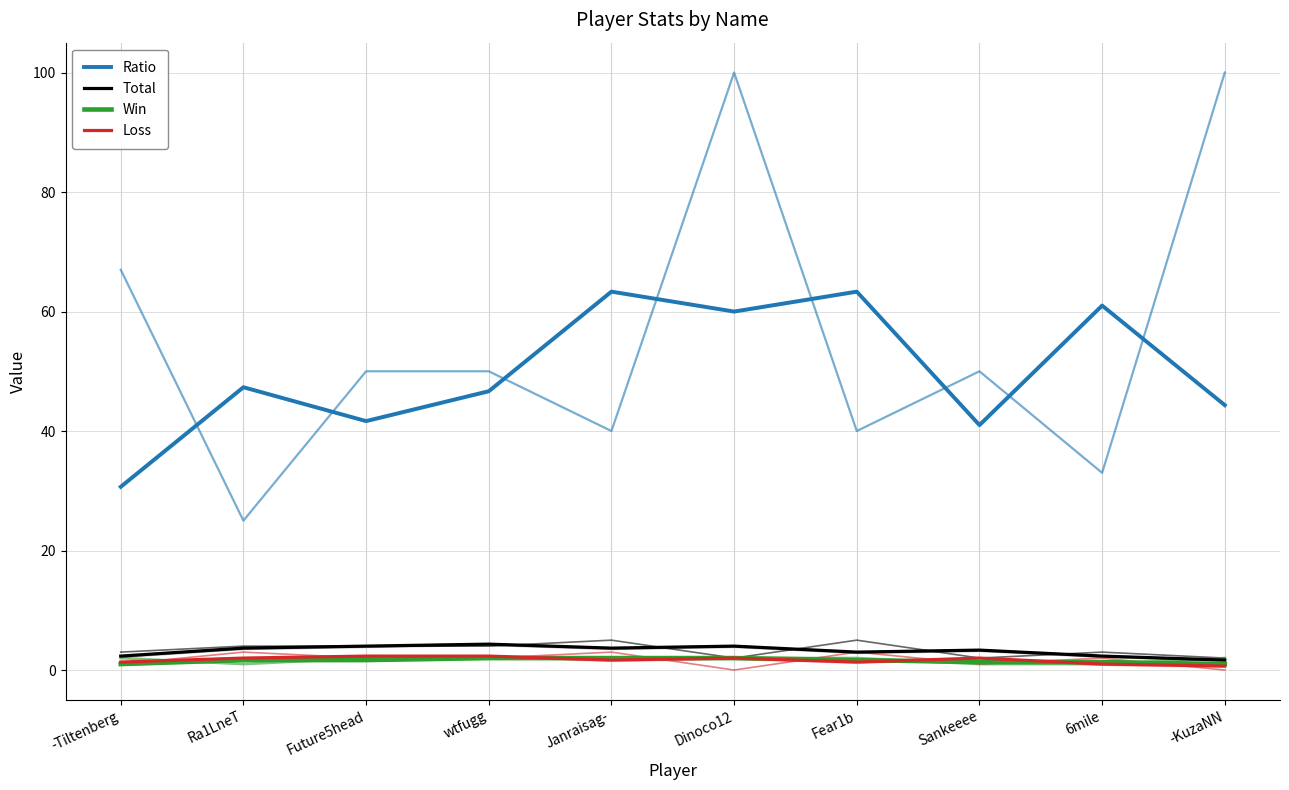

What position from the left is -KuzaNN?

10